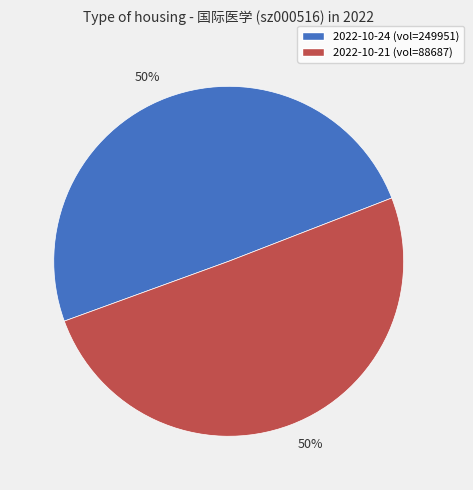

To the nearest percent, what is the average slice percentage?

50%